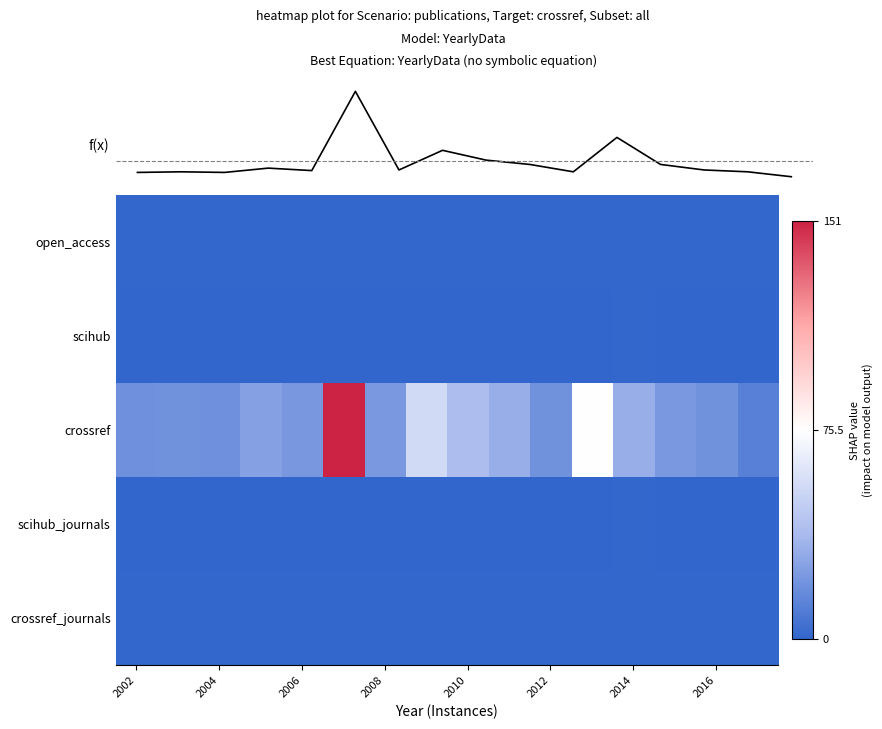

At how many categories does at least one series exceed 119?

1